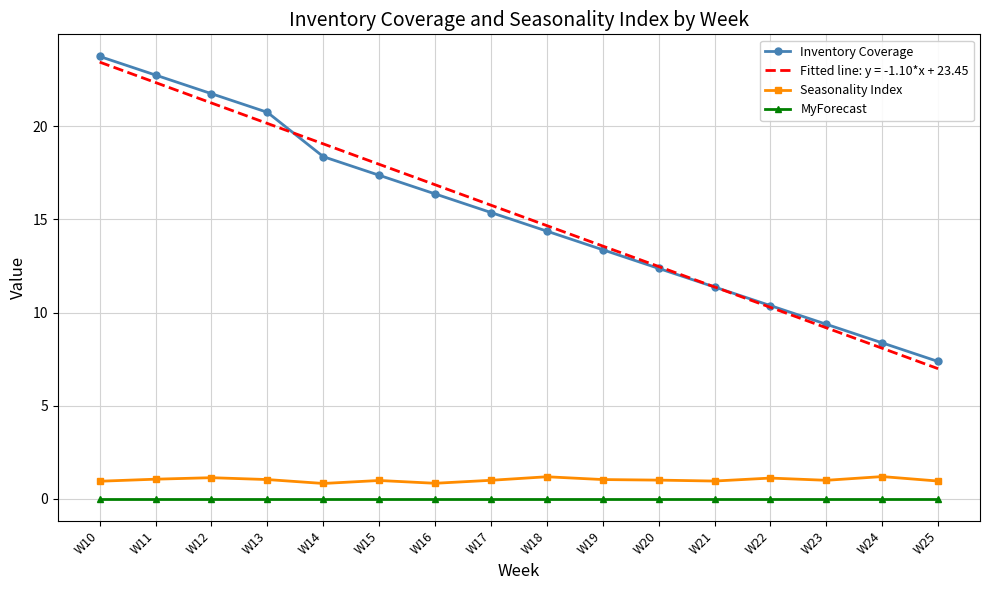

The Fitted line: y = -1.10*x + 23.45 series shows 4.9 at W14. True or false?

False